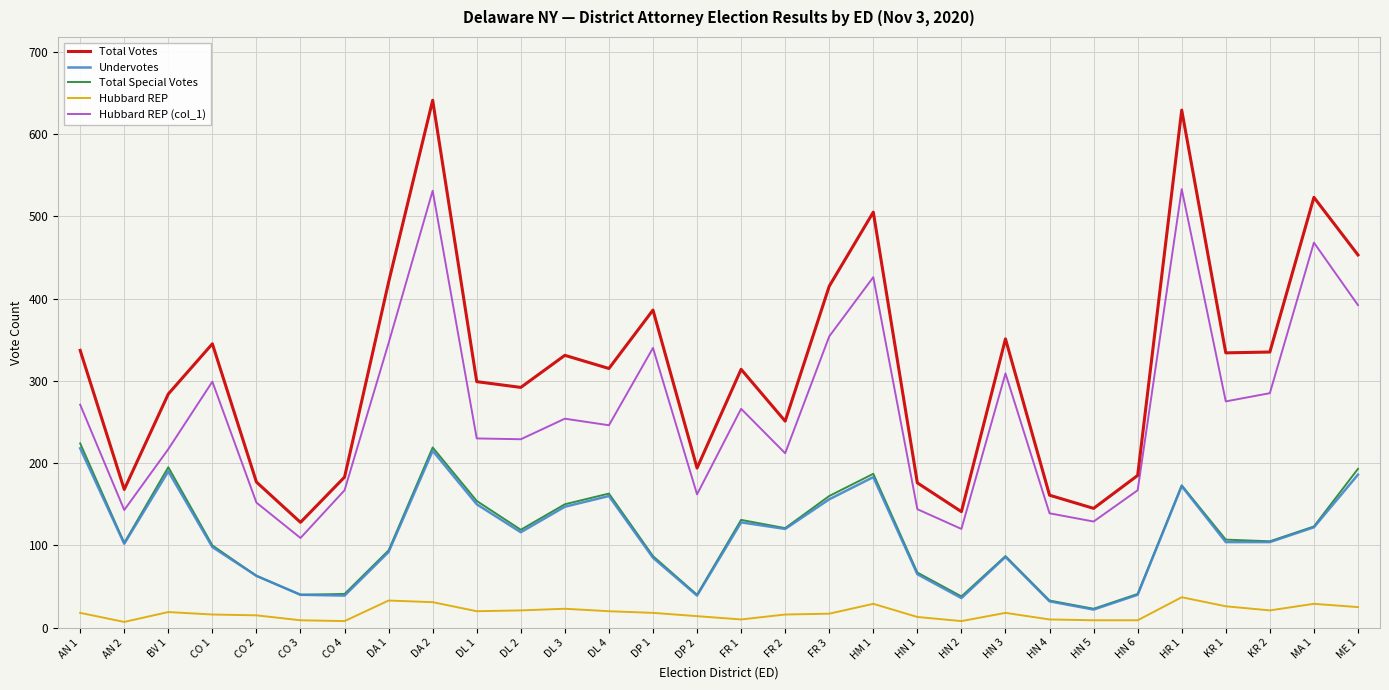

The value of Total Special Votes at DL 4 is 163. True or false?

True